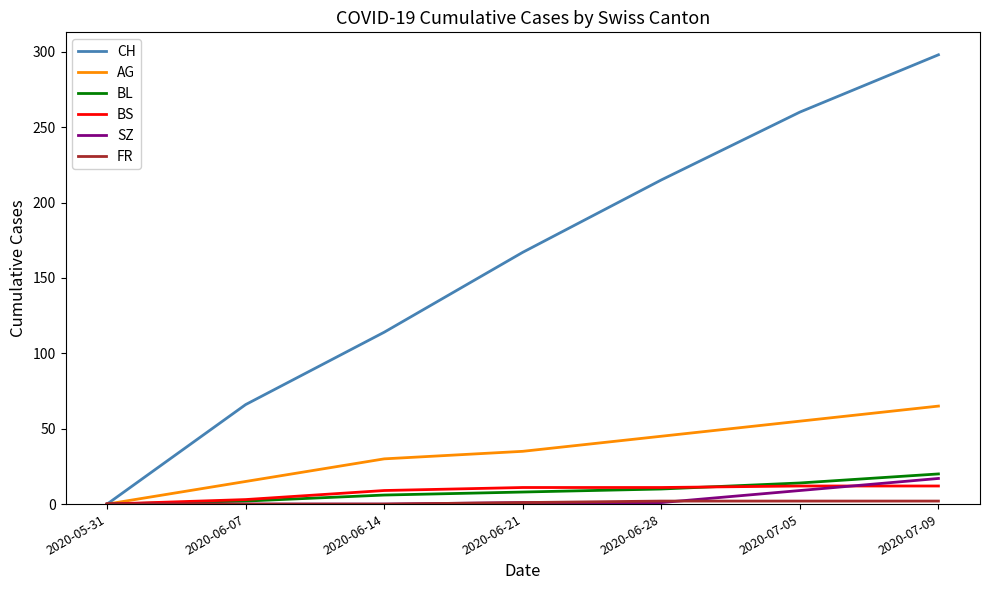

Is it true that BS equals 9 at 2020-06-14?

True